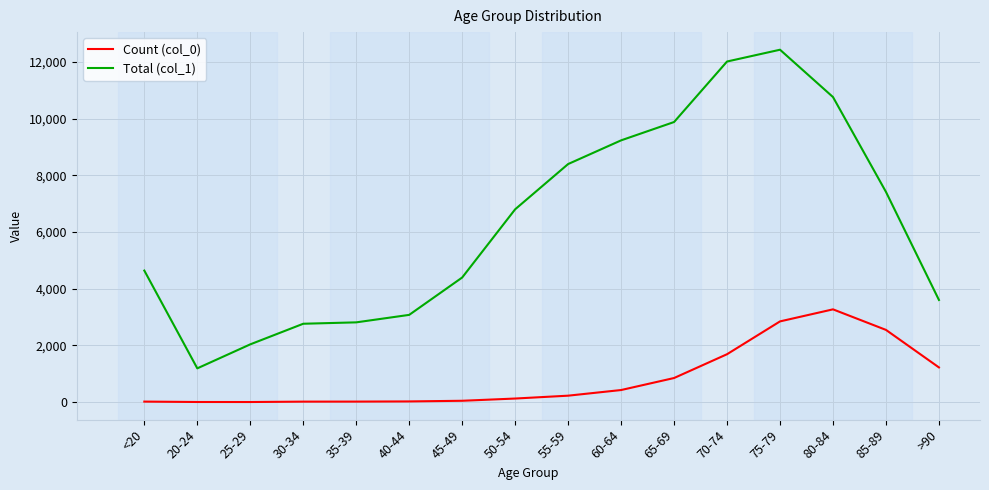

List the series in order of their peak value, highest first.

Total (col_1), Count (col_0)